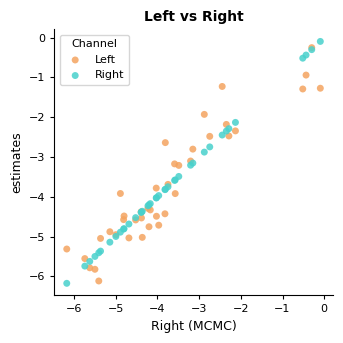

What are all the series names shown in the legend?

Left, Right